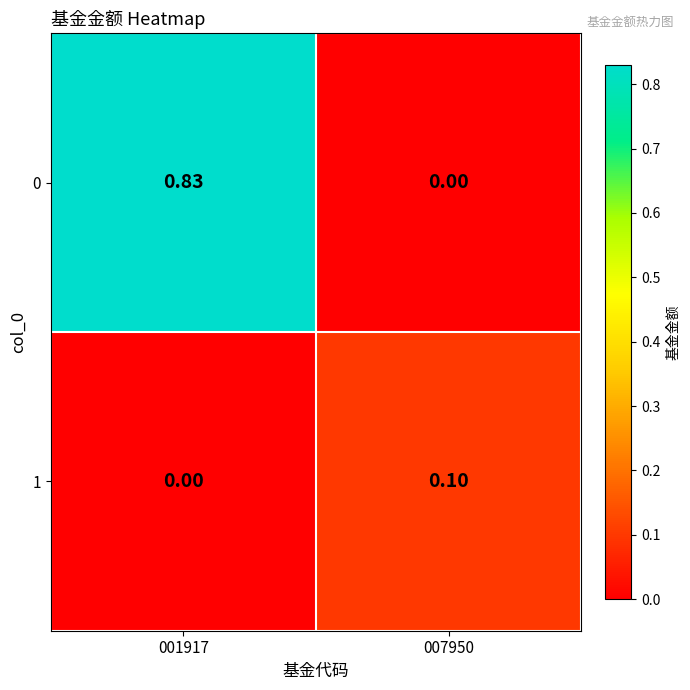

Is the value of 0 at 001917 greater than the value of 1 at 007950?

Yes